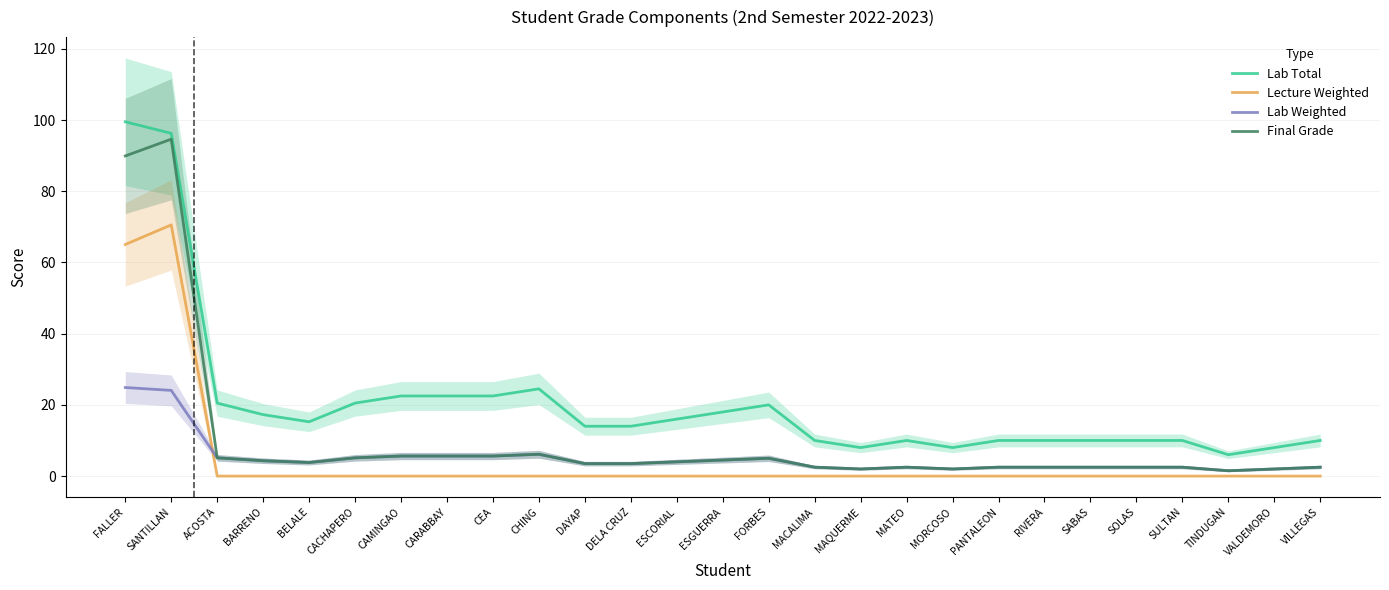

What is the maximum value for Lab Weighted?

24.9